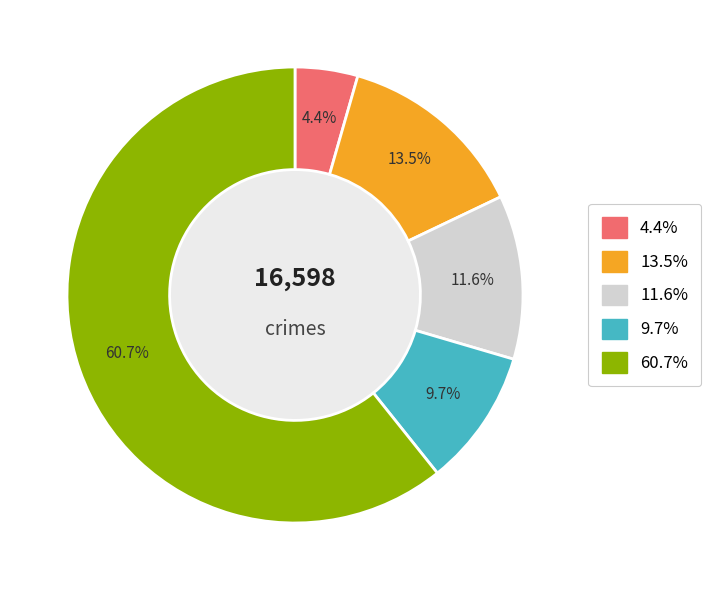

Does any single category account for the majority?

Yes